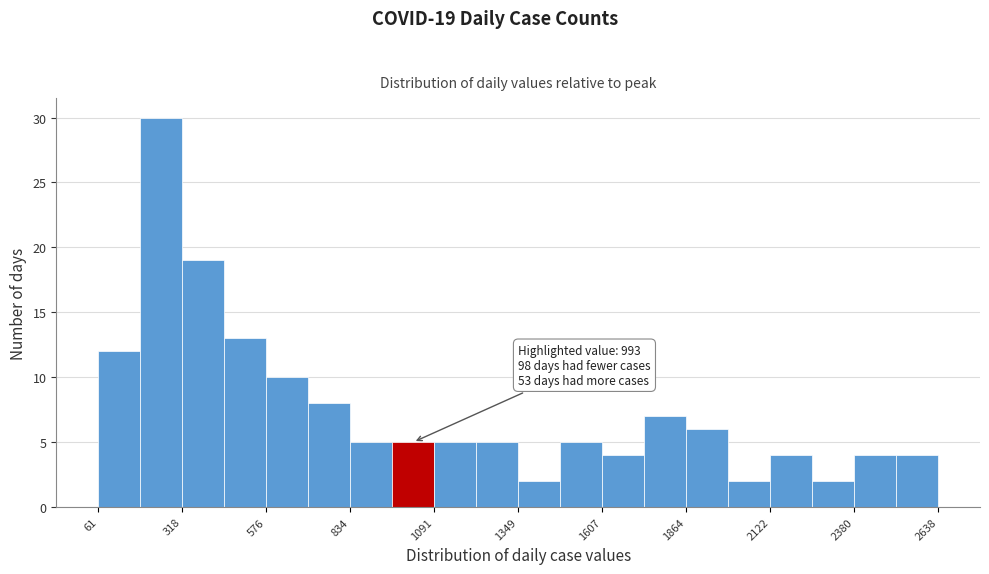

Around what value on the x-axis is the tallest bar? Give the approximate position of its centre, as read against the axis.

250